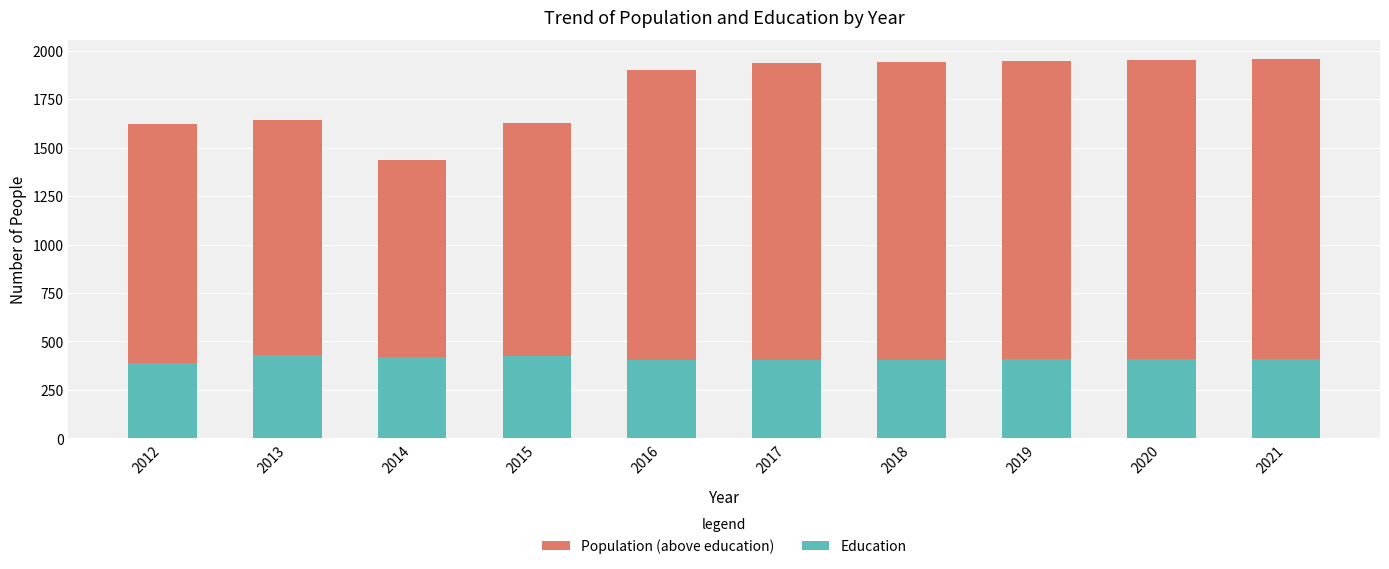

What is the total value across all series at 2018?

1940